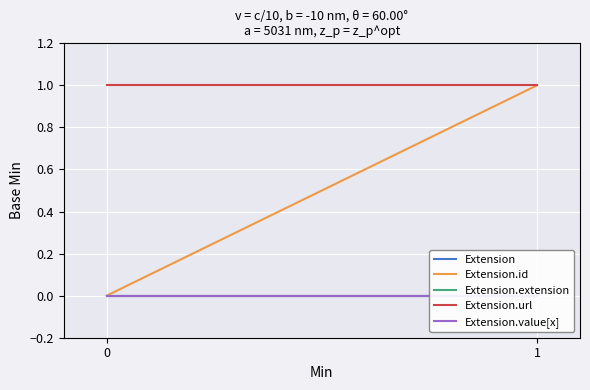

Reading right to left, transcribe all the data shown in this chart.

Extension: 0	0
Extension.id: 1	0
Extension.extension: 0	0
Extension.url: 1	1
Extension.value[x]: 0	0